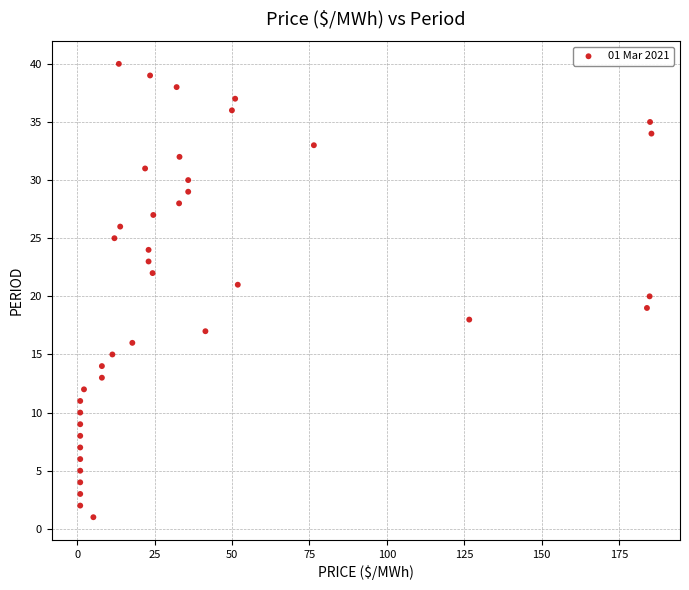

What is the range of Y values (max minus min)?

39